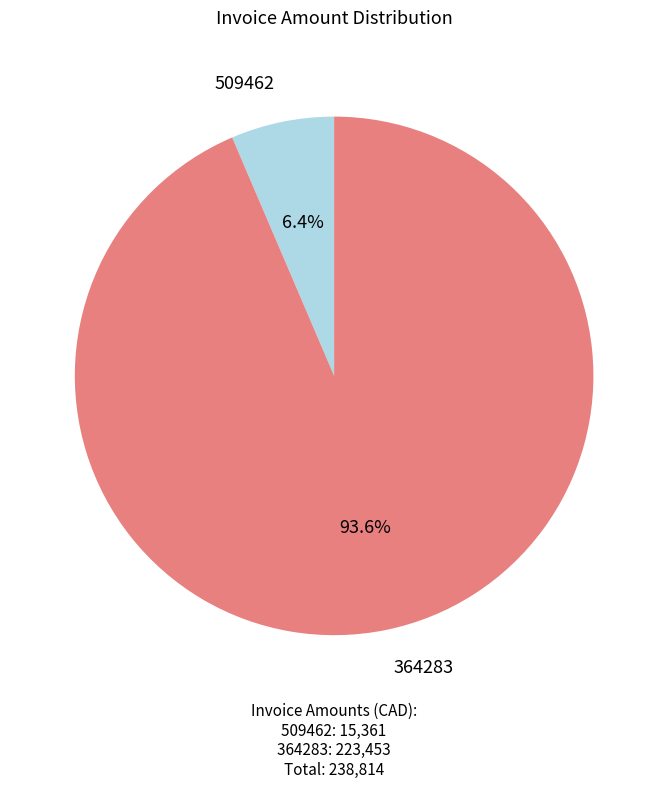

What is the majority slice?

364283